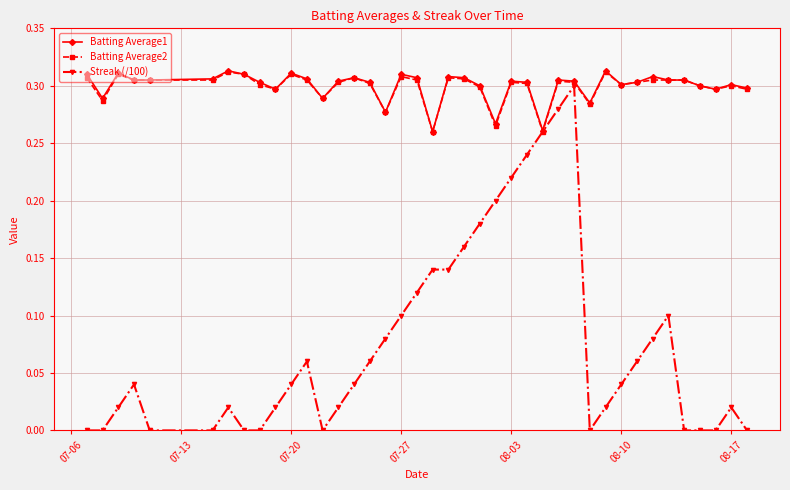

Which series has the largest range (max minus min)?

Streak (/100)